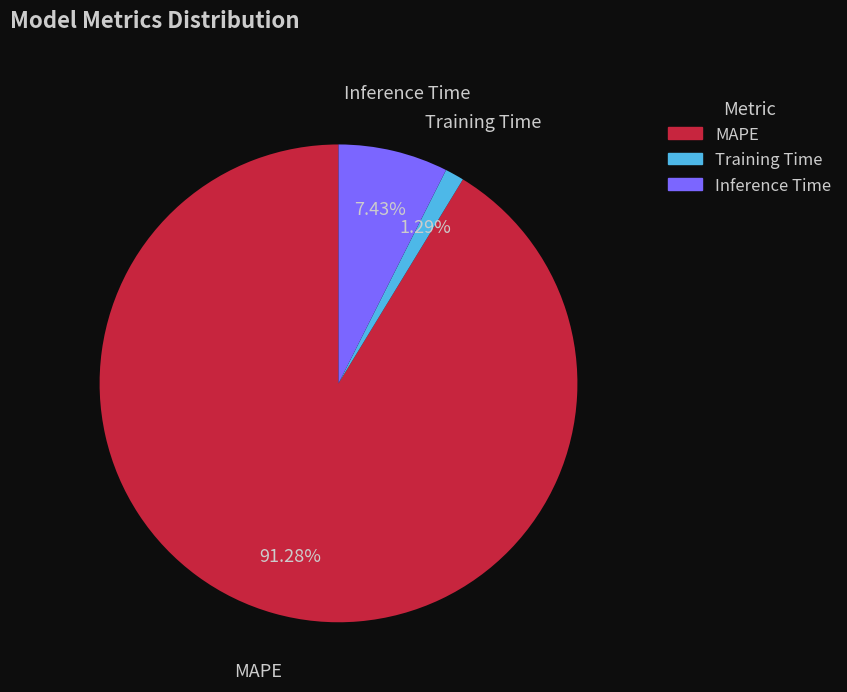

Is there a majority slice in this chart?

Yes